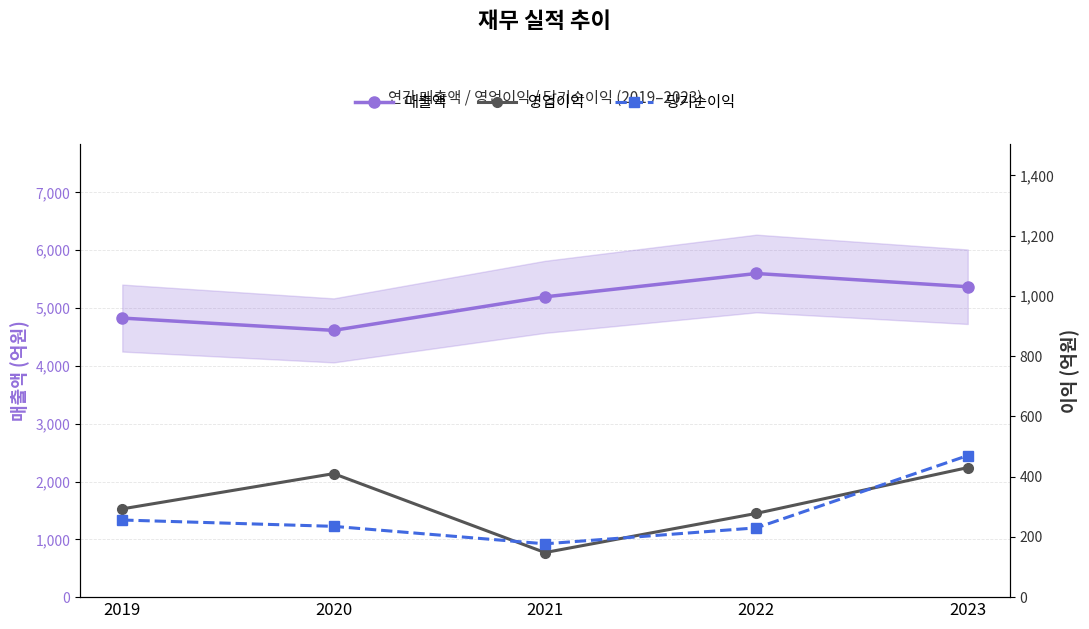

Reading right to left, what are all the values shown in this chart?

매출액: 5369	5598	5194	4614	4827
영업이익: 430	278	148	410	293
당기순이익: 470	230	177	235	256